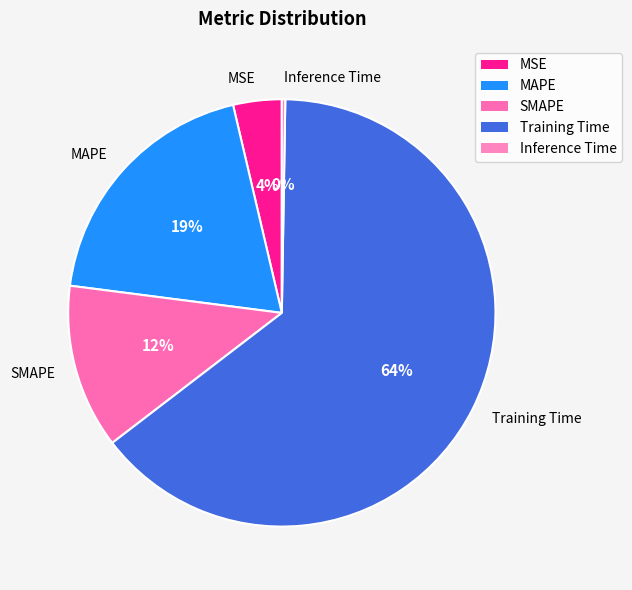

To the nearest percent, what percentage of the pie is MSE?

4%